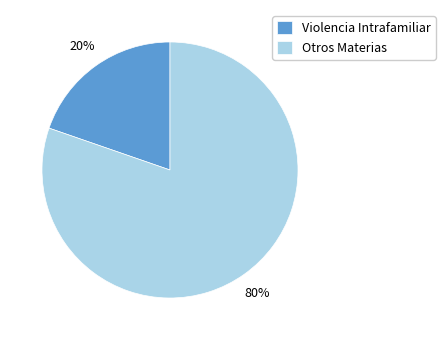

Is there any slice that represents more than half of the pie?

Yes